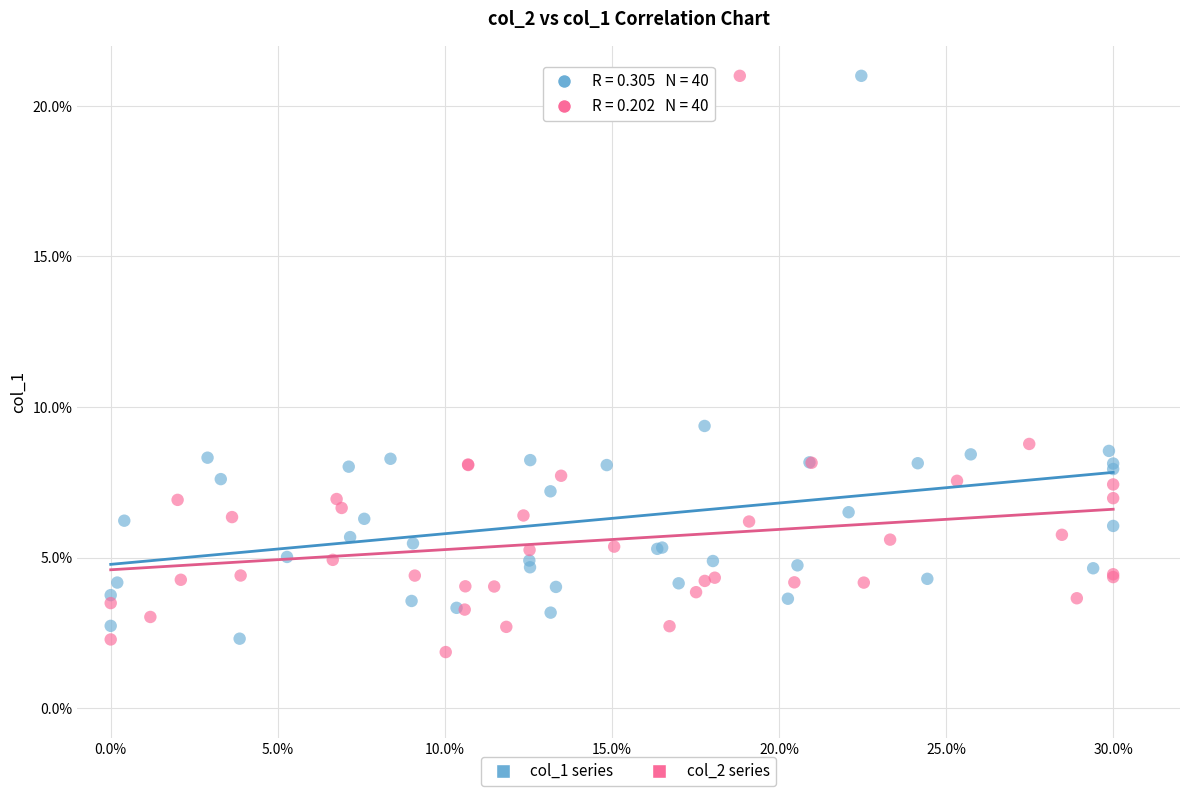

What are all the series names shown in the legend?

col_1 series, col_2 series